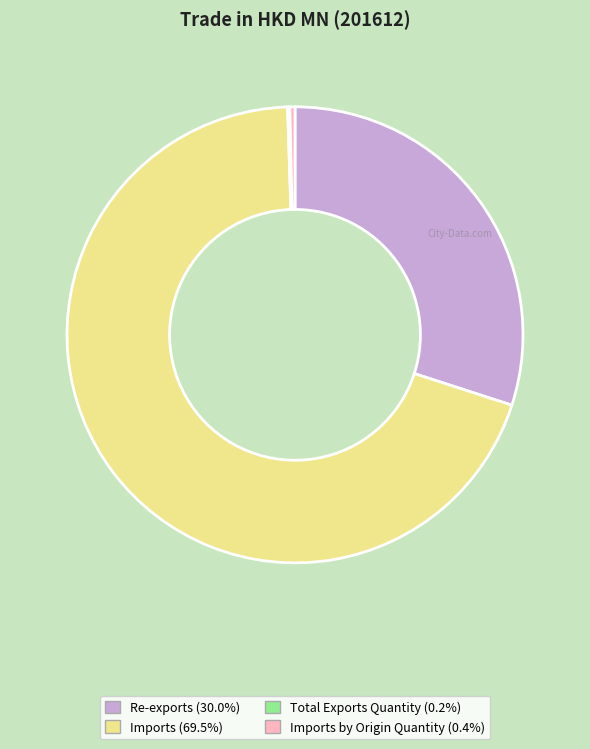

Is there any slice that represents more than half of the pie?

Yes